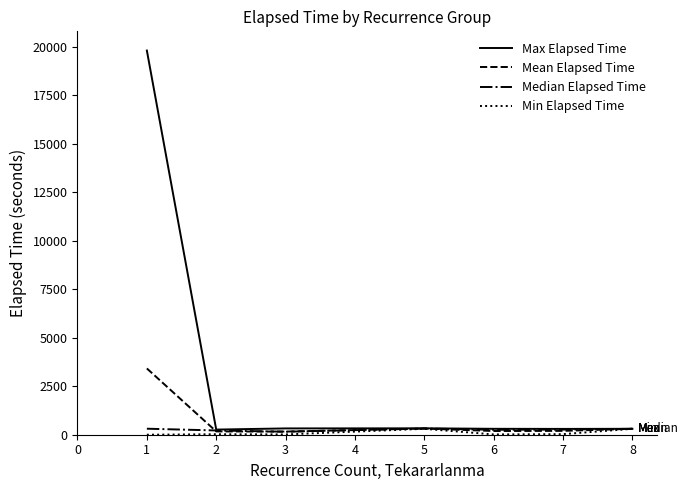

True or false: Max Elapsed Time has more than 2 points higher than both neighbors.

False